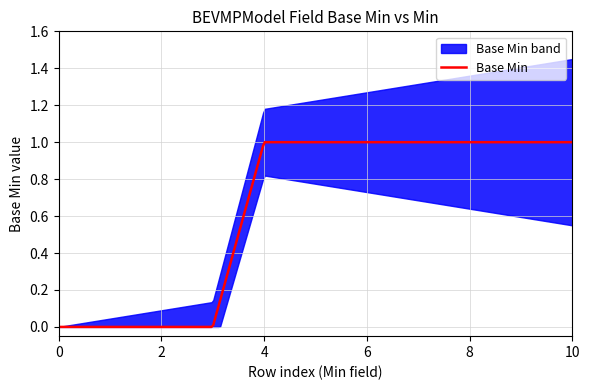

At how many categories does at least one series exceed 0?

7